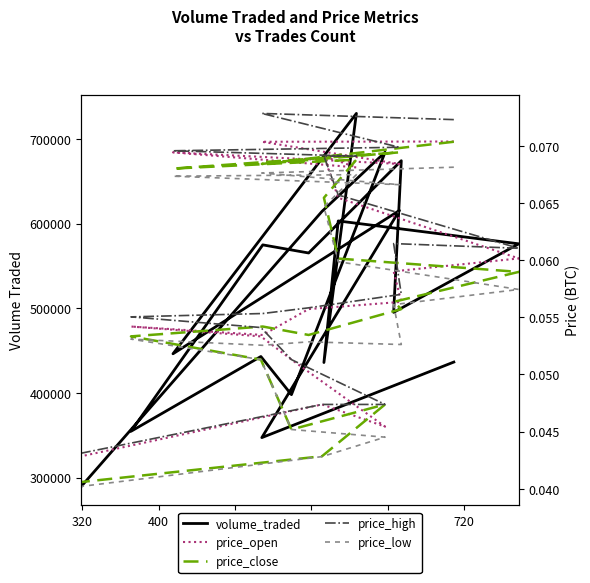

What is the difference between the maximum and second lowest values in the volume_traded series?

382893.8